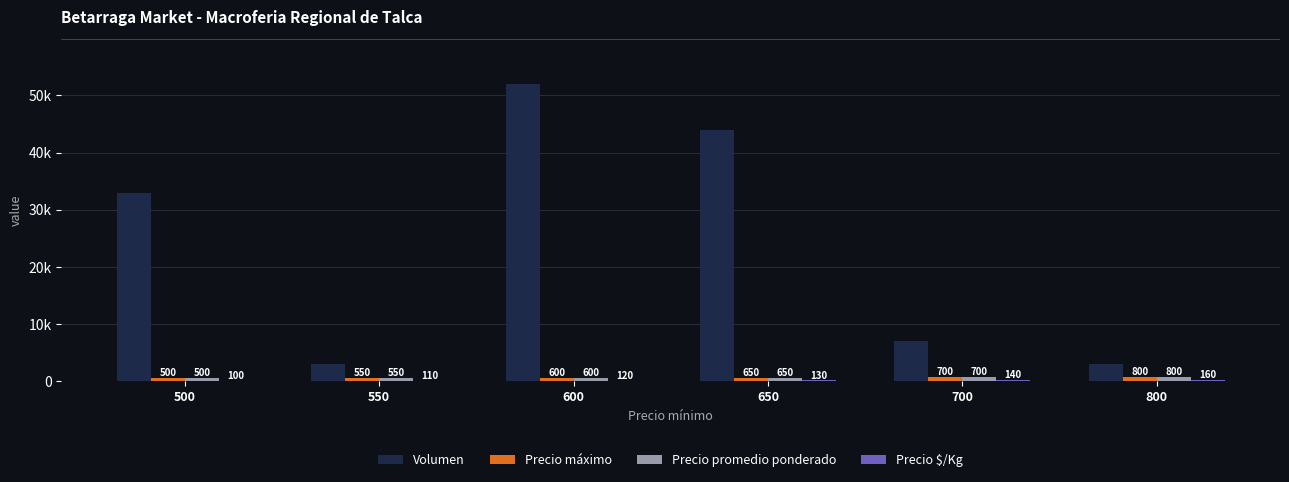

Which category has the lowest value across all series?

500